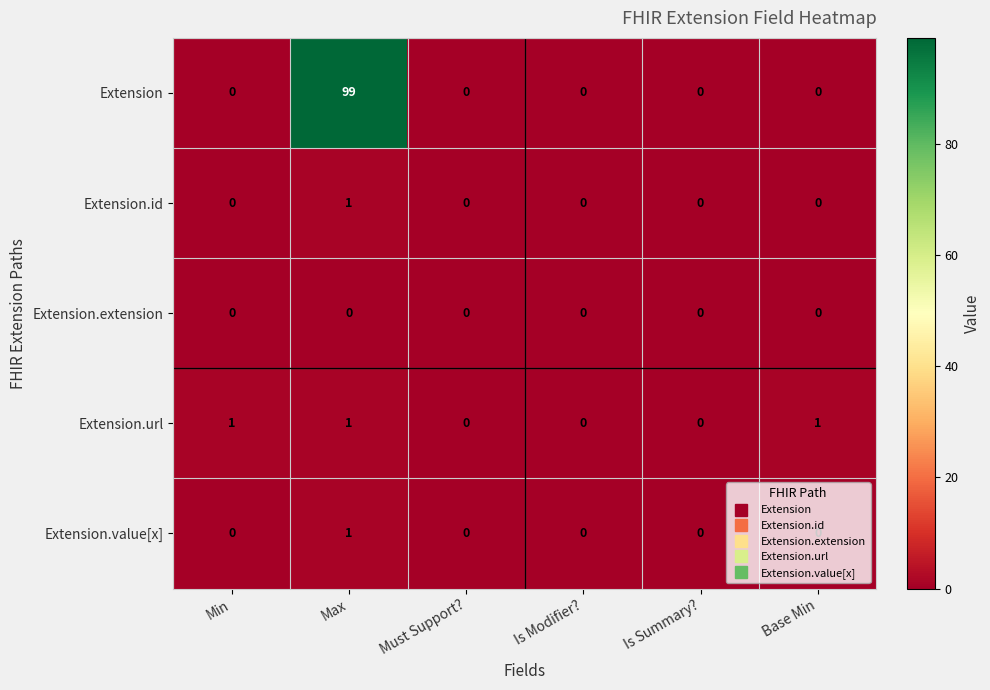

Which series has the largest range (max minus min)?

Extension